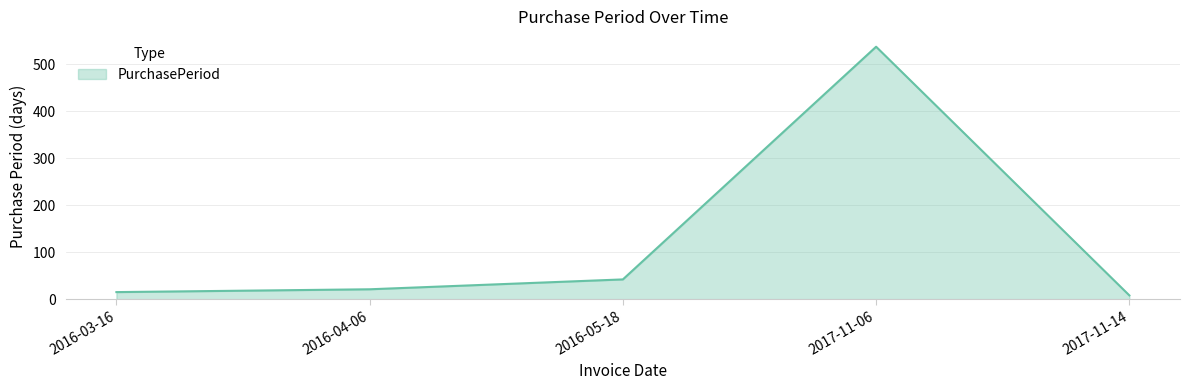

Where is the data nearest to the value 272?

2016-05-18